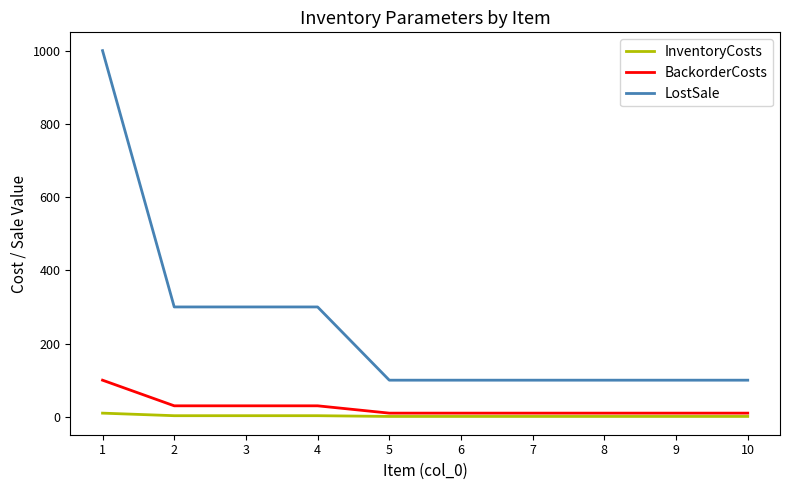

Which series has the largest total across all categories?

LostSale